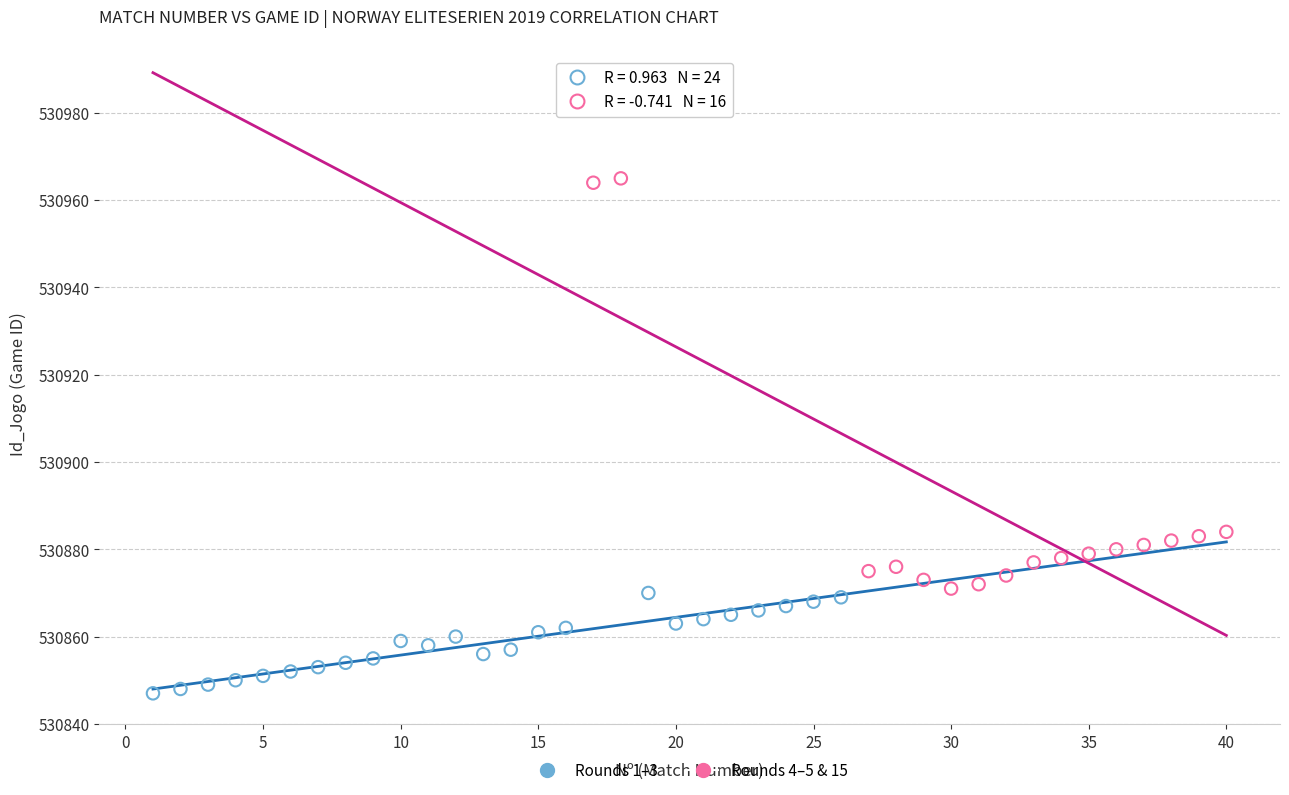

Which series contains the highest Y value?

Rounds 4–5 & 15